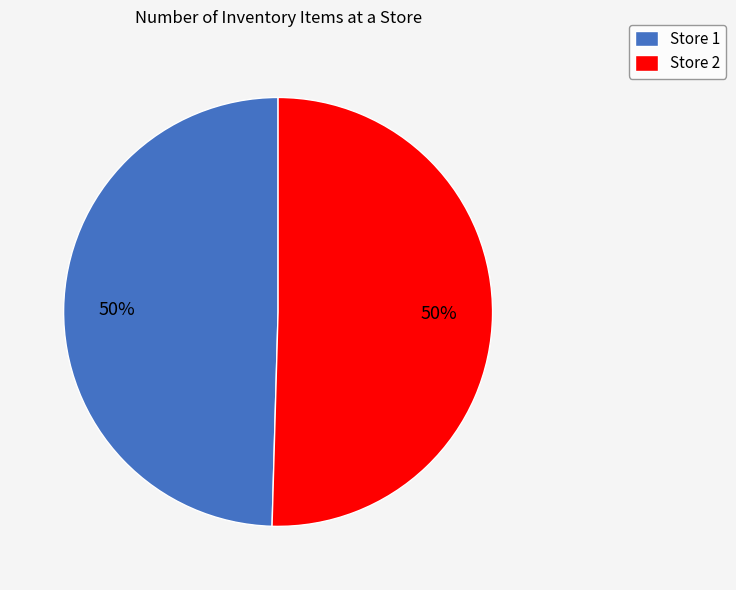

To the nearest percent, what is the combined percentage of Store 2 and Store 1?

100%